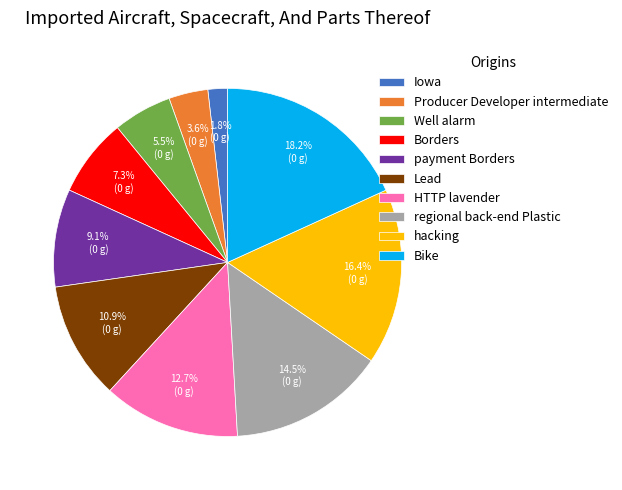

Is it true that regional back-end Plastic is 8% of the pie?

False